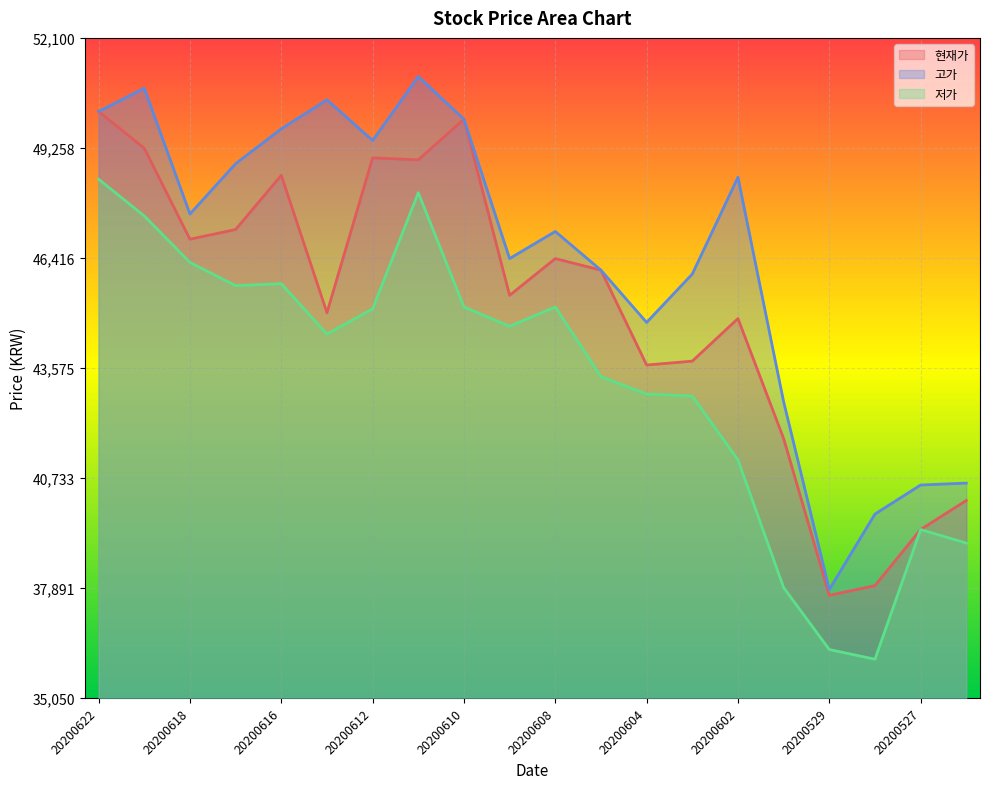

What is the sum of the 고가 values at 20200608 and 20200603?

93100